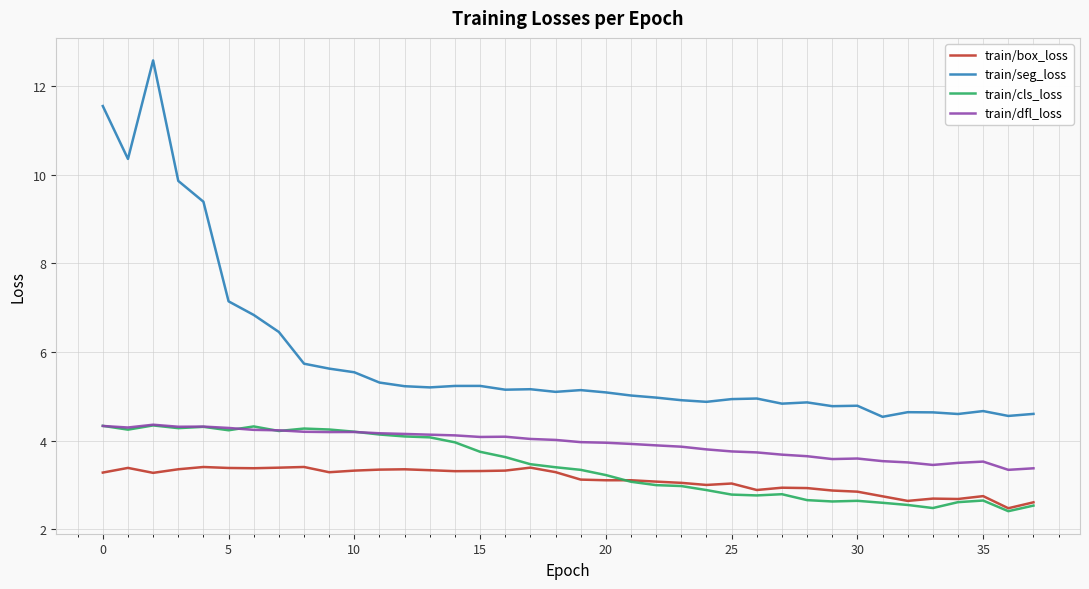

Which series has the largest range (max minus min)?

train/seg_loss